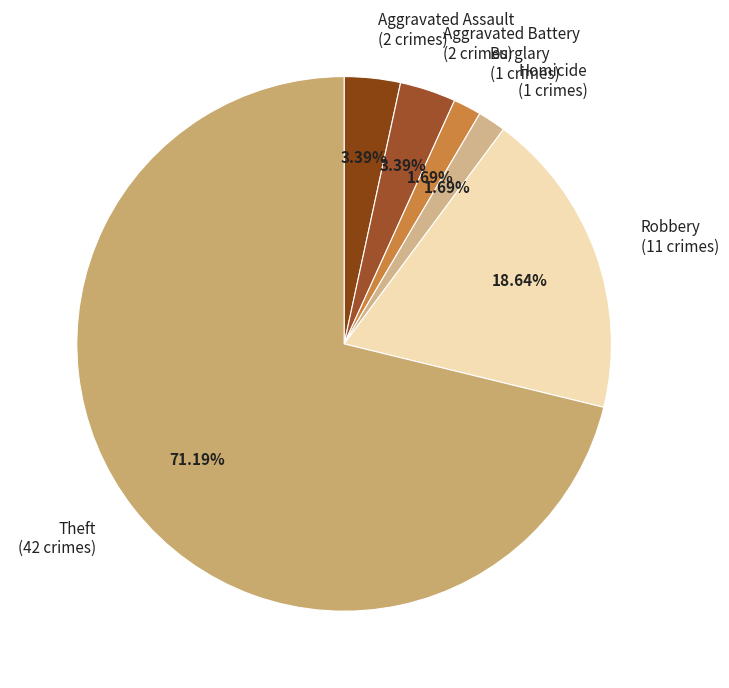

Do Theft (42 crimes) and Robbery (11 crimes) together represent more than half of the pie?

Yes